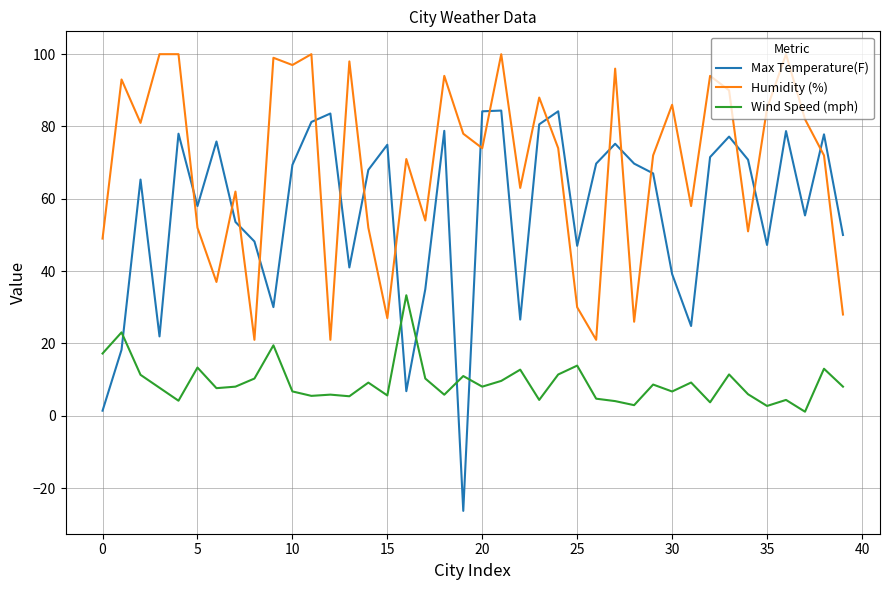

List the series in order of their peak value, highest first.

Humidity (%), Max Temperature(F), Wind Speed (mph)